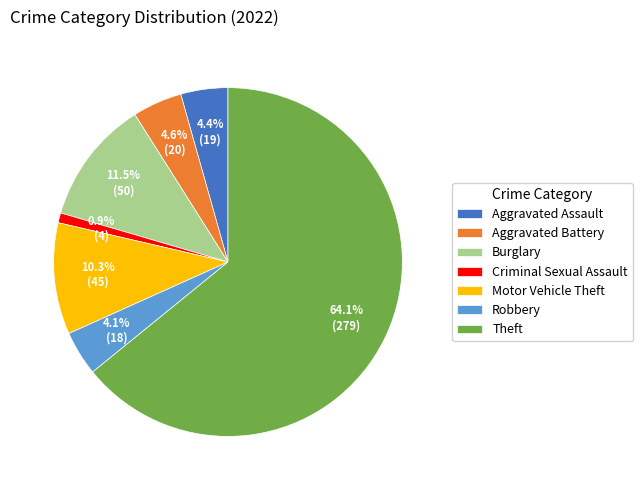

To the nearest percent, what is the average slice percentage?

14%